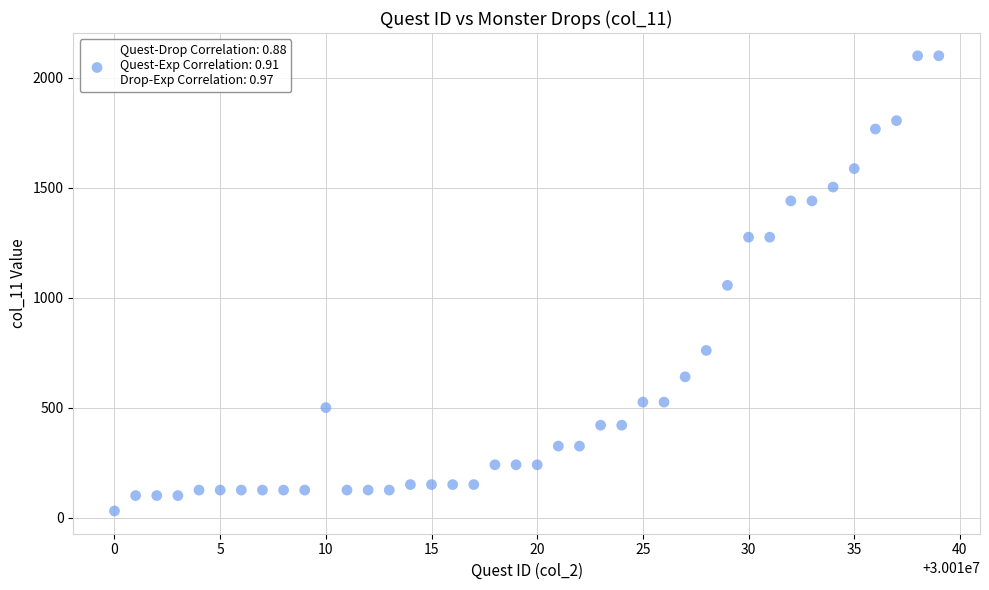

What is the range of Y values (max minus min)?

2070